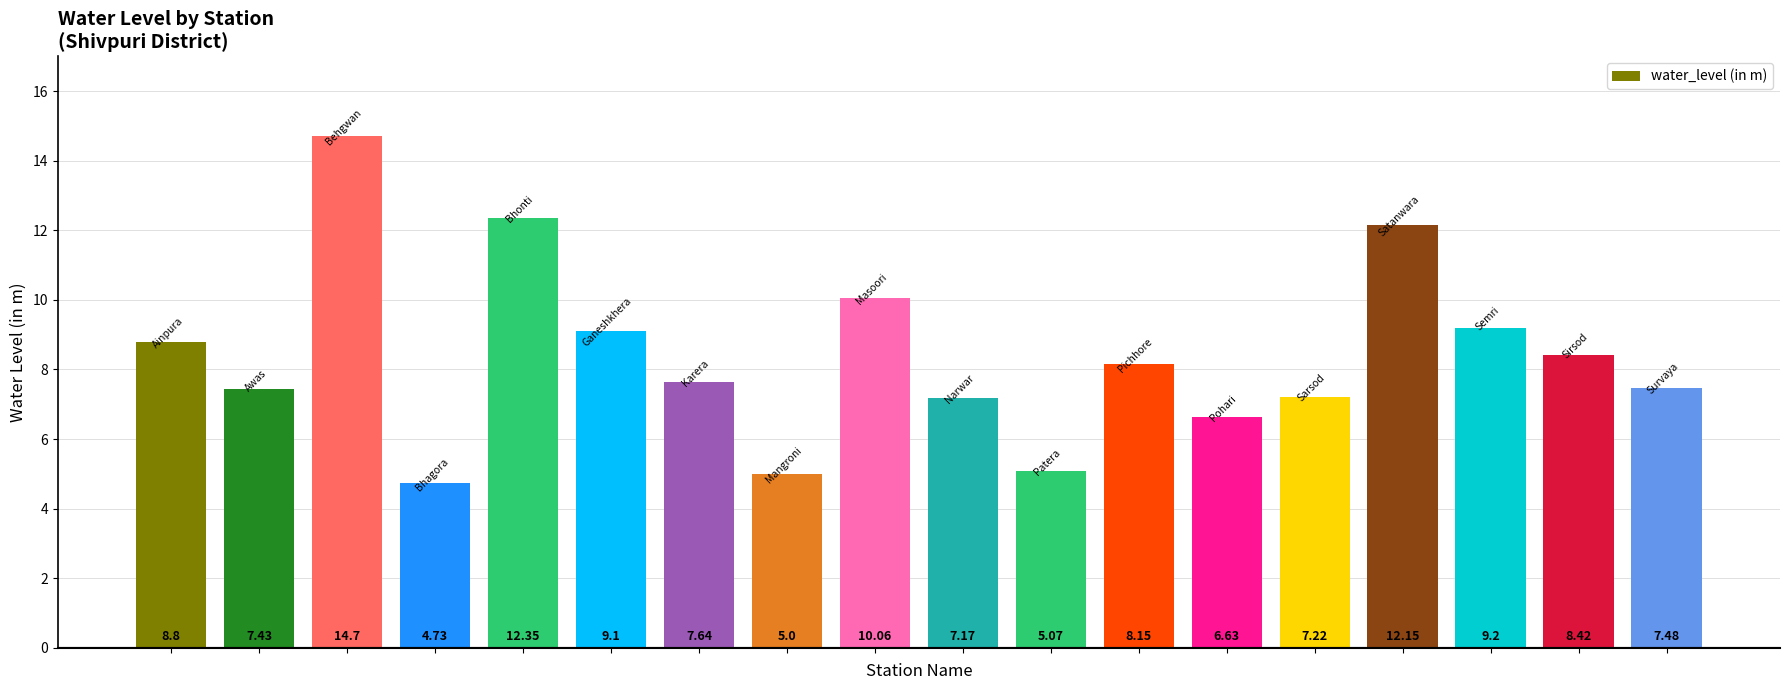

What is the sum of all values?

151.3